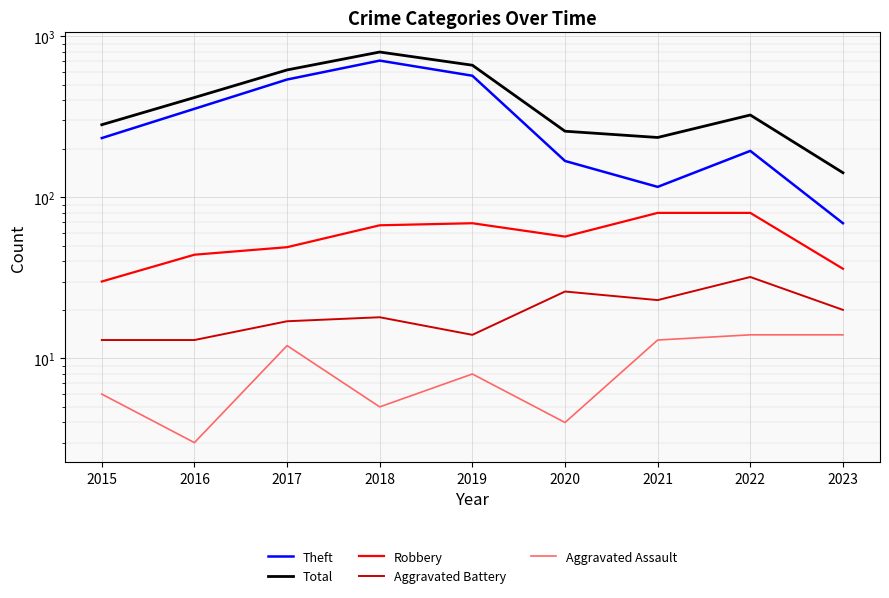

True or false: Theft has more than 0 points higher than both neighbors.

True